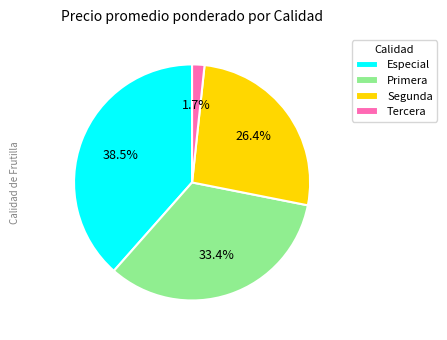

To the nearest percent, what is the difference between the largest and smallest slice percentages?

37%